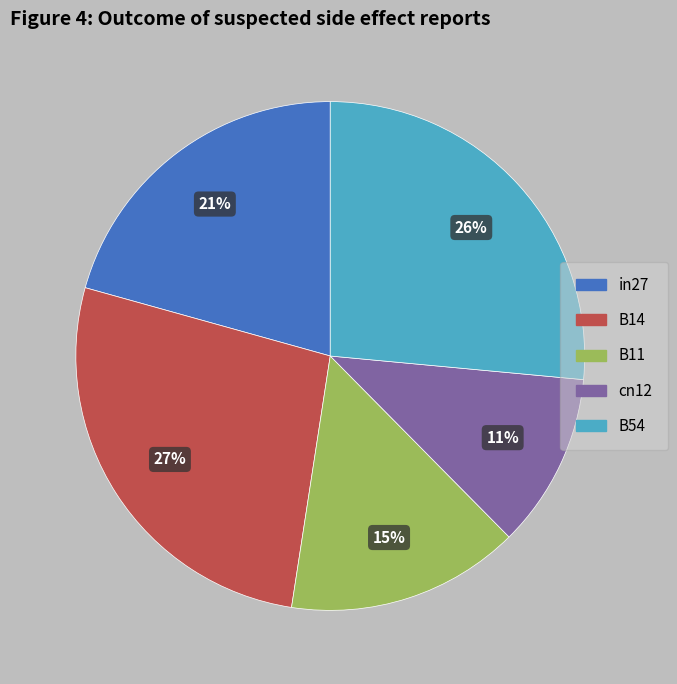

How many slices are in this pie chart?

5